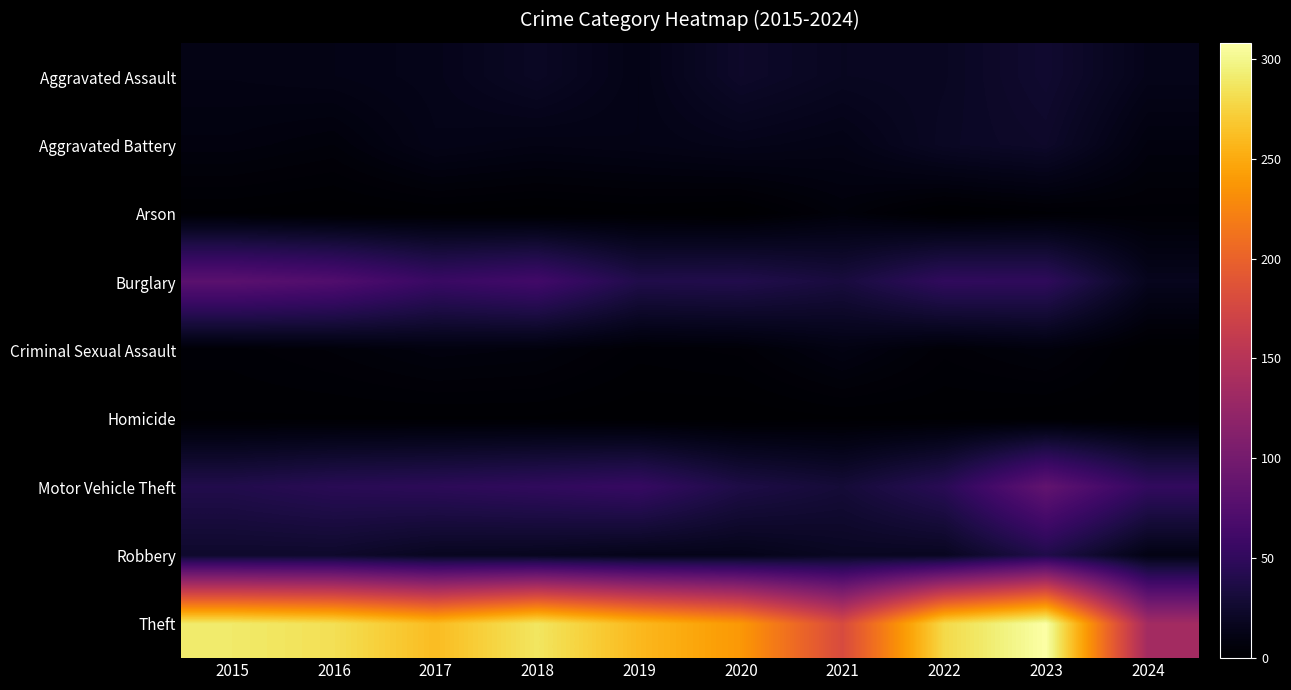

Reading right to left, transcribe all the data shown in this chart.

Aggravated Assault: 2024=14	2023=26	2022=19	2021=18	2020=23	2019=12	2018=20	2017=14	2016=12	2015=11
Aggravated Battery: 2024=8	2023=23	2022=20	2021=12	2020=14	2019=12	2018=11	2017=13	2016=6	2015=8
Arson: 2024=3	2023=2	2022=0	2021=6	2020=0	2019=1	2018=0	2017=1	2016=0	2015=1
Burglary: 2024=16	2023=49	2022=50	2021=33	2020=40	2019=39	2018=62	2017=56	2016=73	2015=80
Criminal Sexual Assault: 2024=0	2023=7	2022=4	2021=10	2020=4	2019=3	2018=7	2017=8	2016=5	2015=3
Homicide: 2024=0	2023=0	2022=1	2021=1	2020=0	2019=0	2018=1	2017=1	2016=1	2015=1
Motor Vehicle Theft: 2024=51	2023=86	2022=45	2021=30	2020=37	2019=54	2018=50	2017=47	2016=45	2015=40
Robbery: 2024=11	2023=39	2022=18	2021=19	2020=14	2019=14	2018=17	2017=18	2016=24	2015=24
Theft: 2024=135	2023=308	2022=279	2021=179	2020=238	2019=259	2018=287	2017=261	2016=283	2015=290